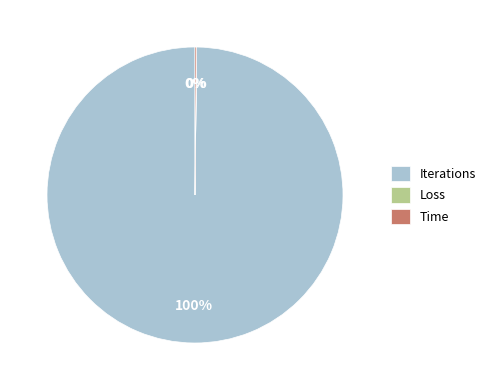

Which category has the biggest portion of the pie?

Iterations